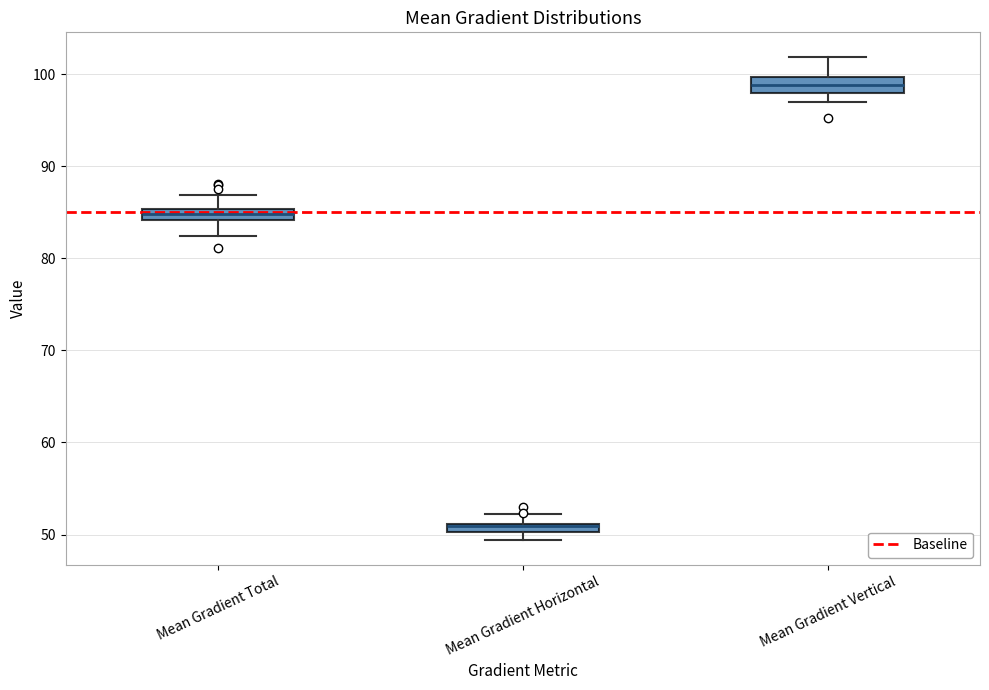

Where does the lower whisker of the box for Mean Gradient Total end on the y-axis? The values are not printed on the chart, so give them approximately, as read against the axis.

82